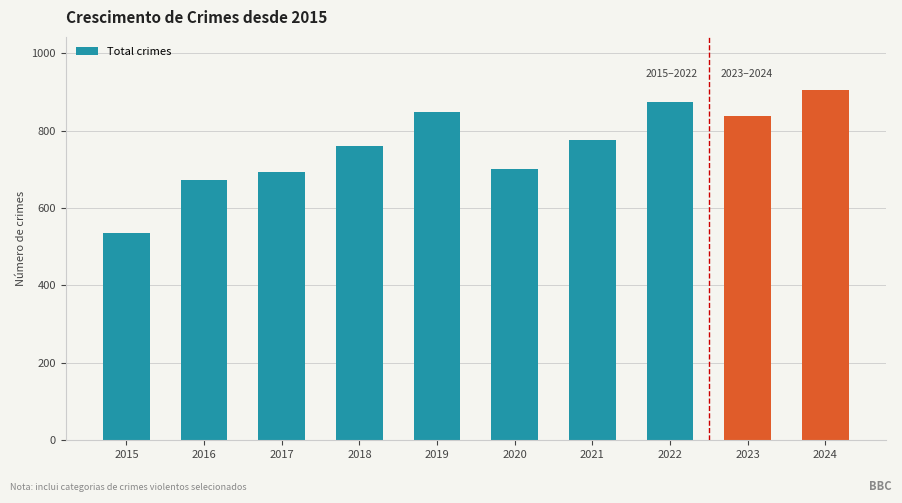

Reading left to right, extract all data points from this chart.

535	672	692	761	847	700	775	874	837	906